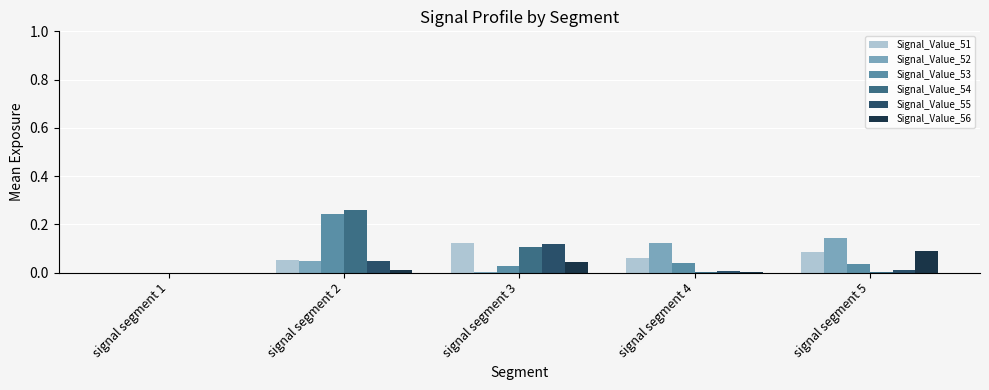

At which category is the sum across all series the highest?

signal segment 2